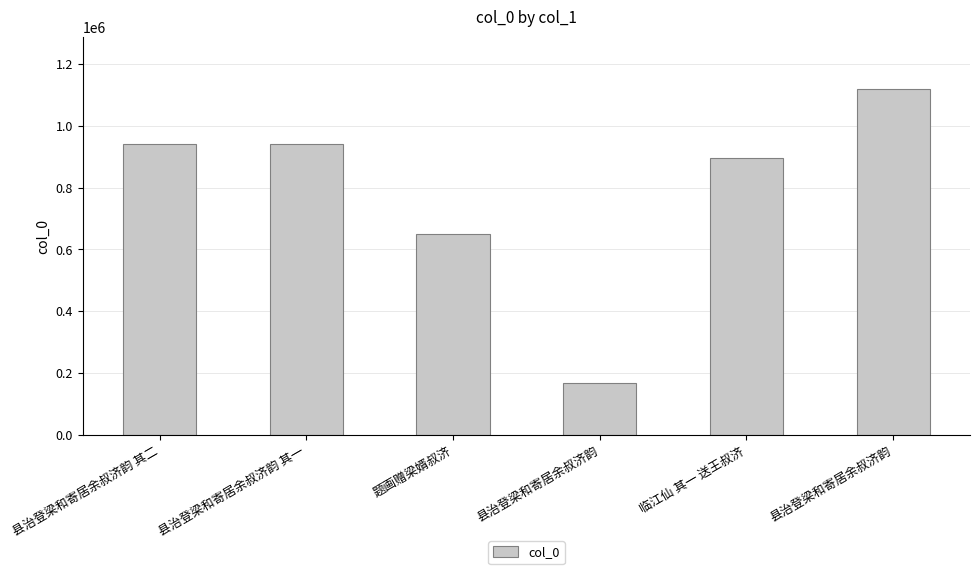

Does the chart contain any negative values?

No